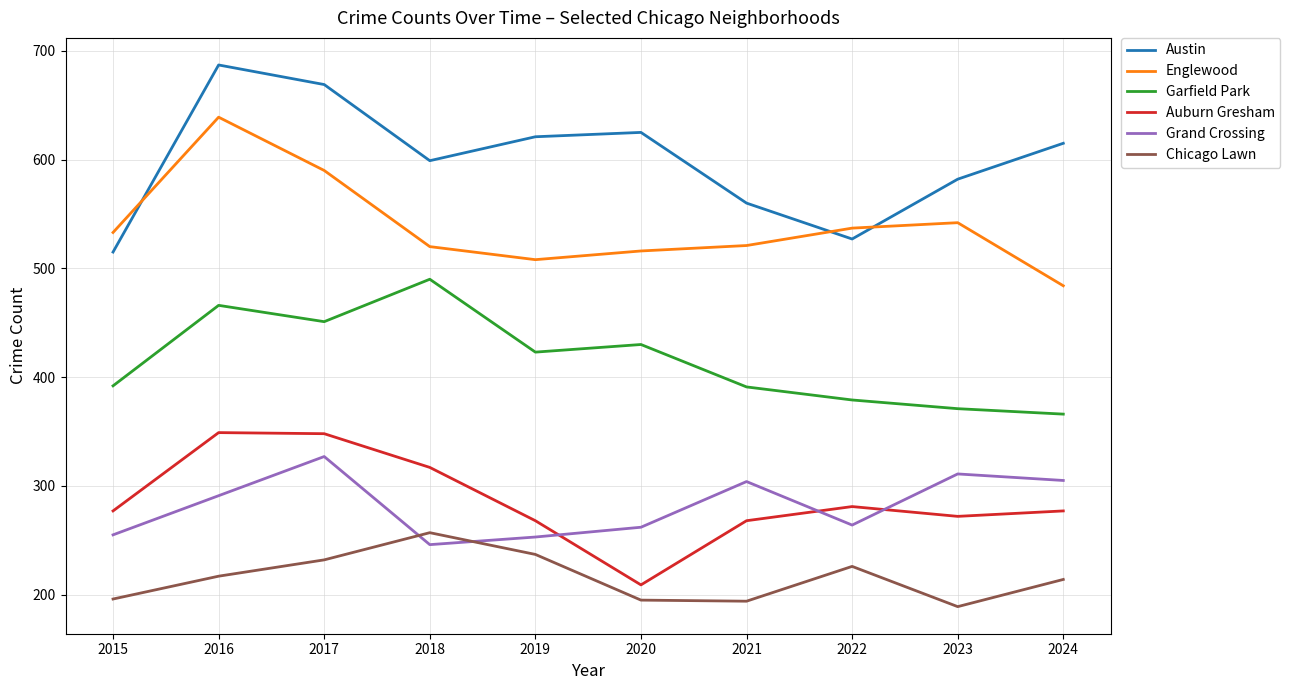

Where do Grand Crossing and Auburn Gresham first cross each other?

2019 and 2020